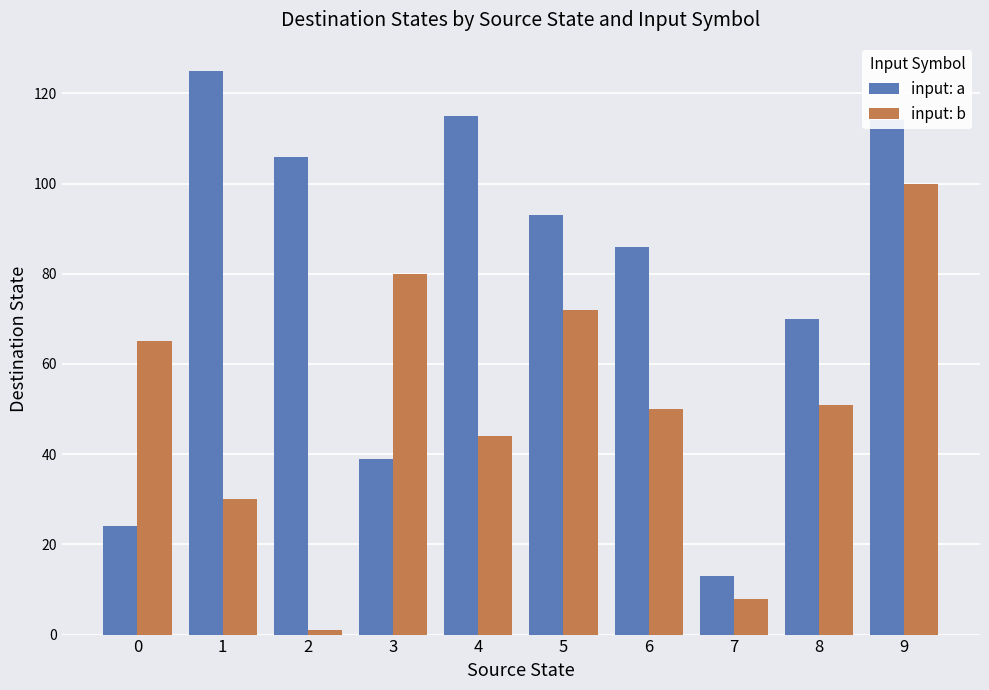

Count the number of data series in this chart.

2